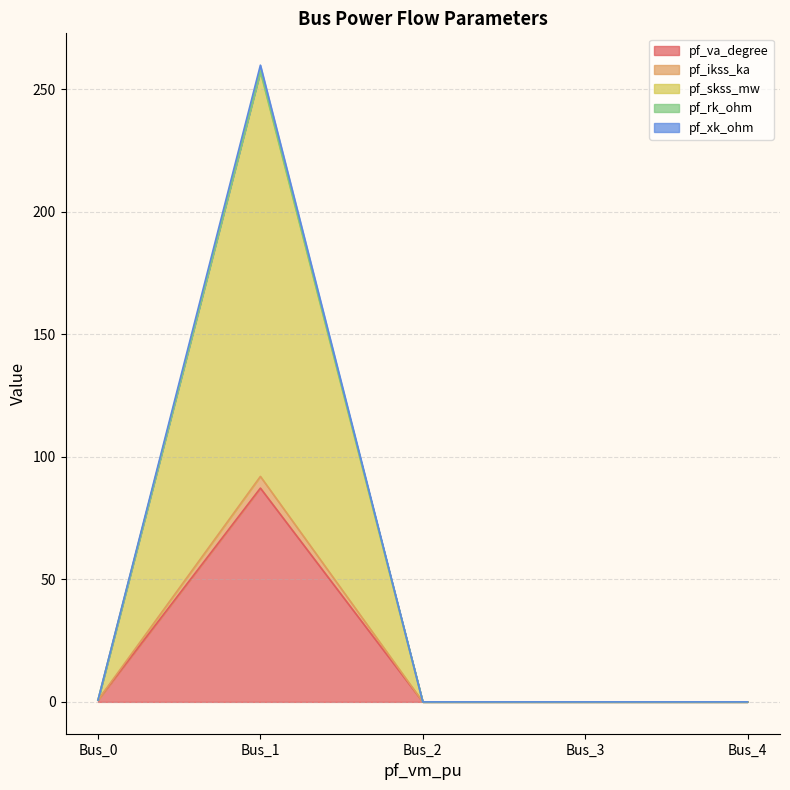

At which category is the sum across all series the highest?

Bus_1